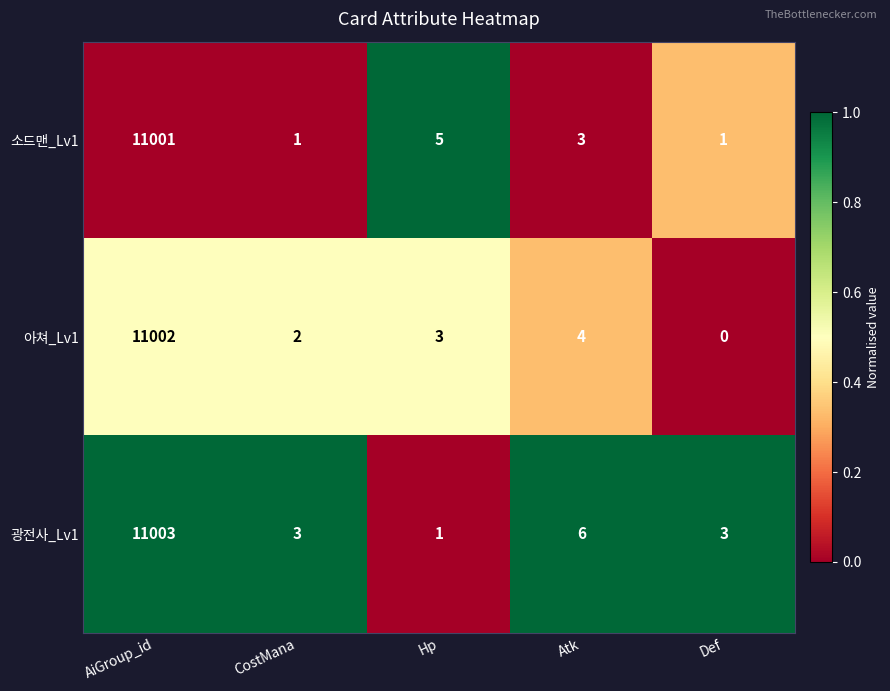

At which category does the chart reach its minimum across all series?

Def